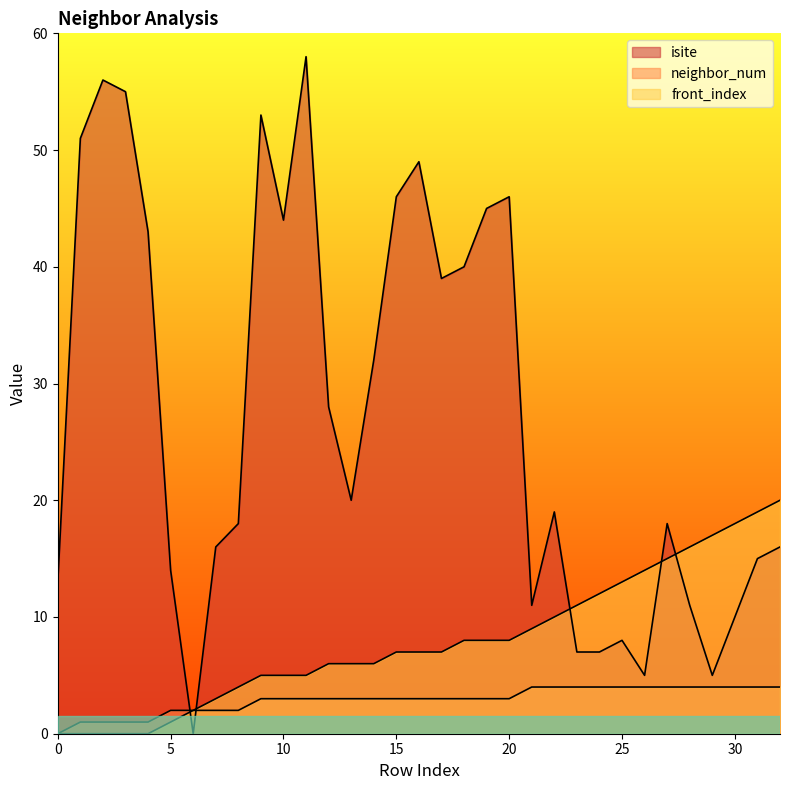

Which series has the largest range (max minus min)?

isite